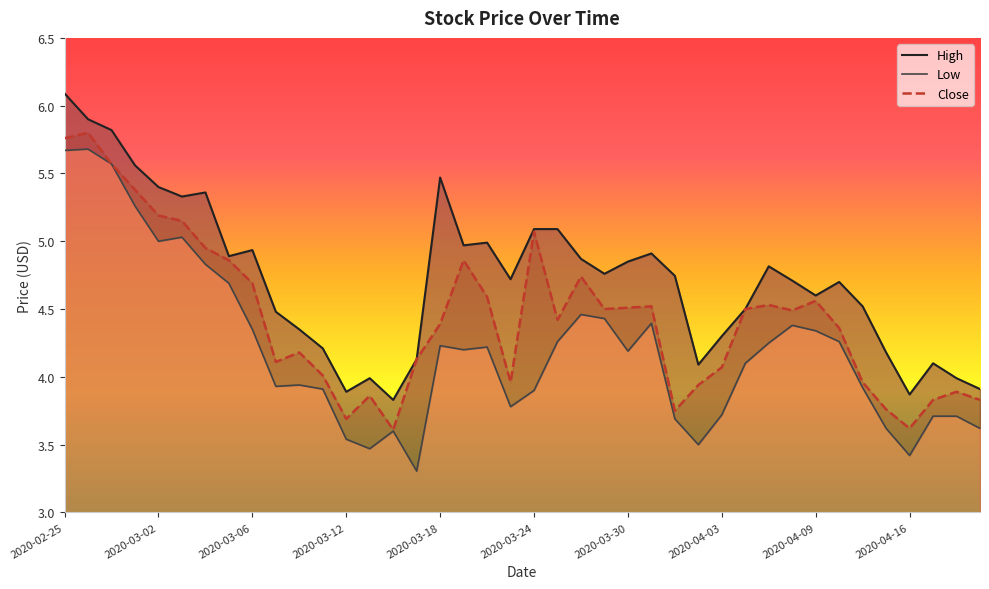

True or false: Low has more than 2 points higher than both neighbors.

True